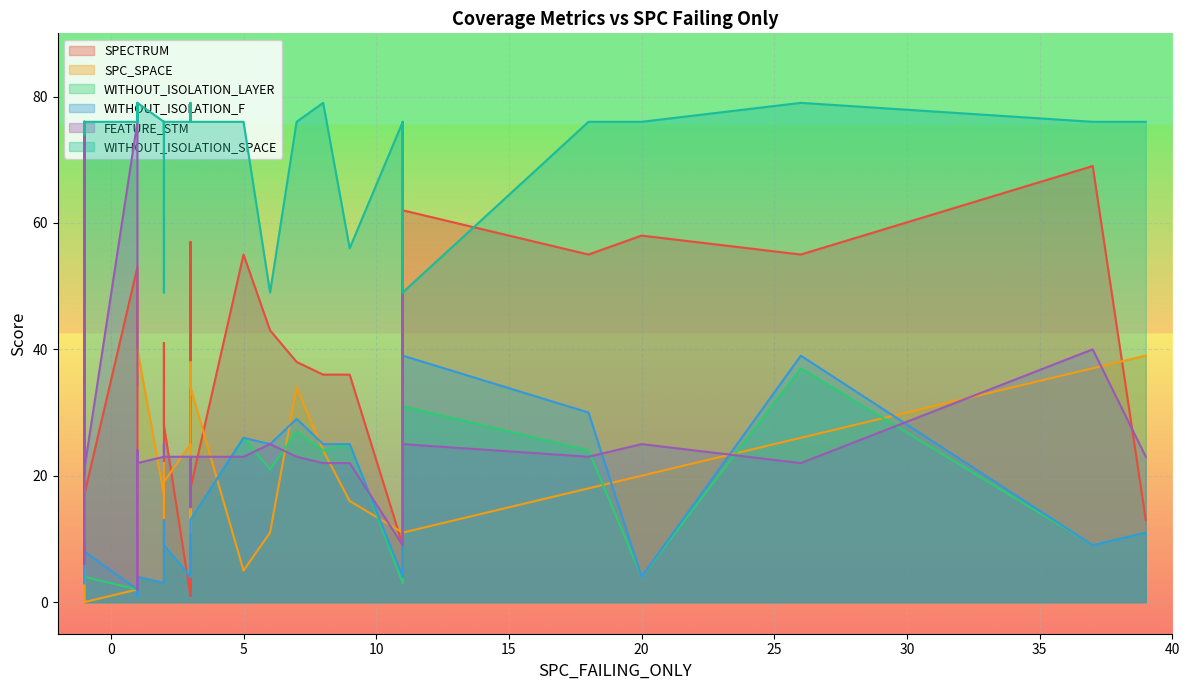

Where is the first local maximum for FEATURE_STM?

1